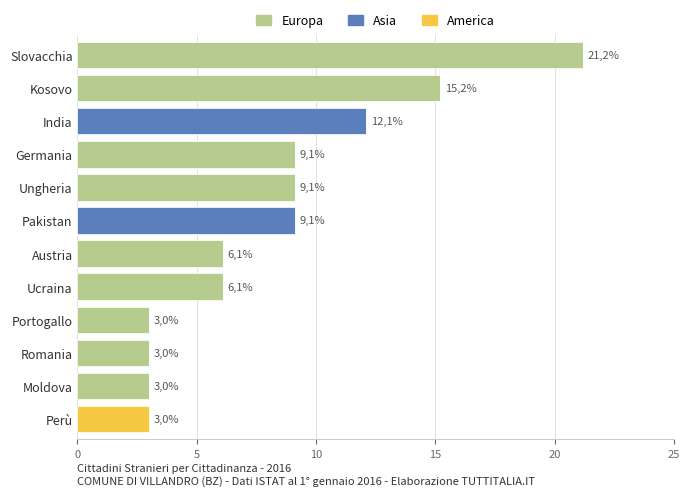

What is the total value across all series at Ucraina?

6.1